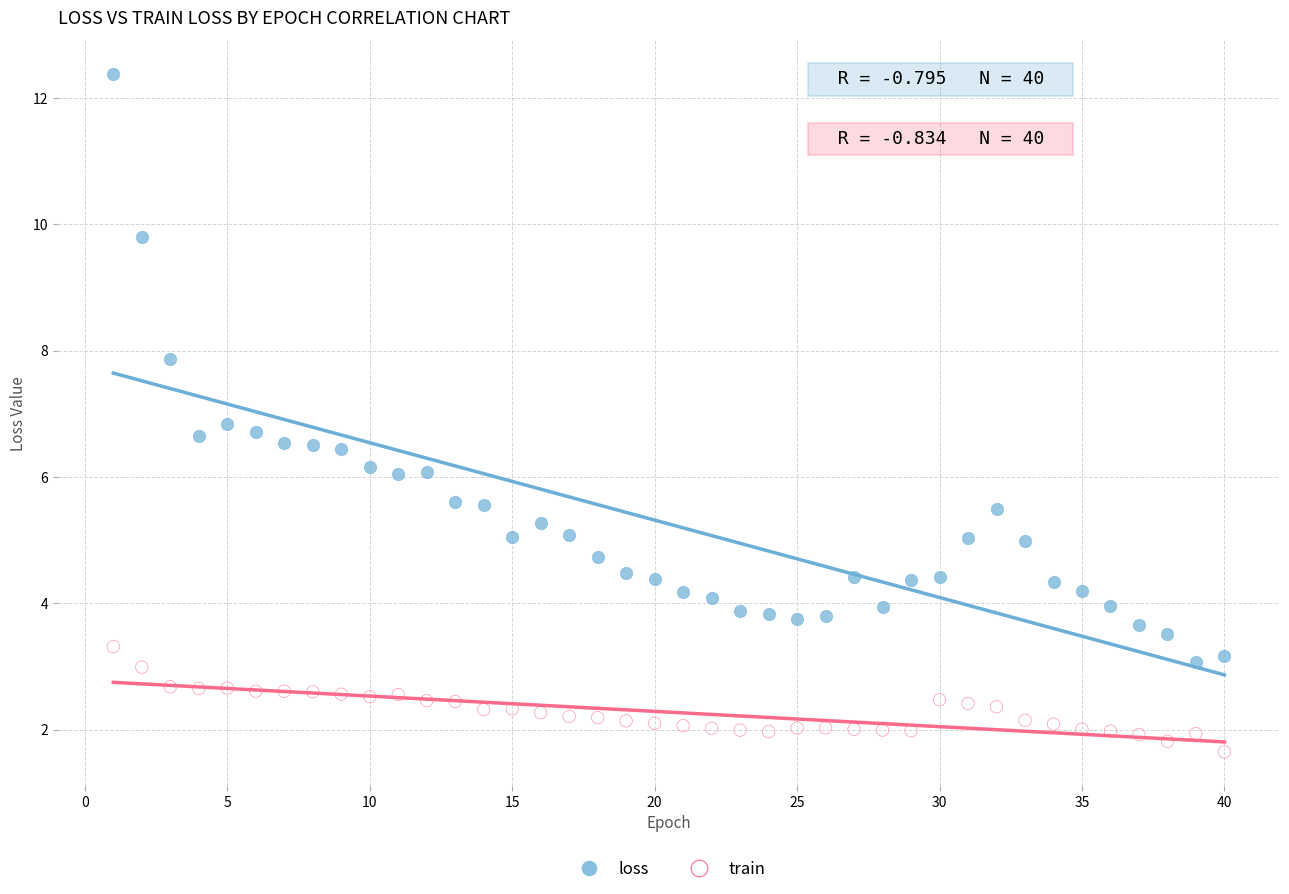

Across all data points, what is the range of X values (max minus min)?

39.0